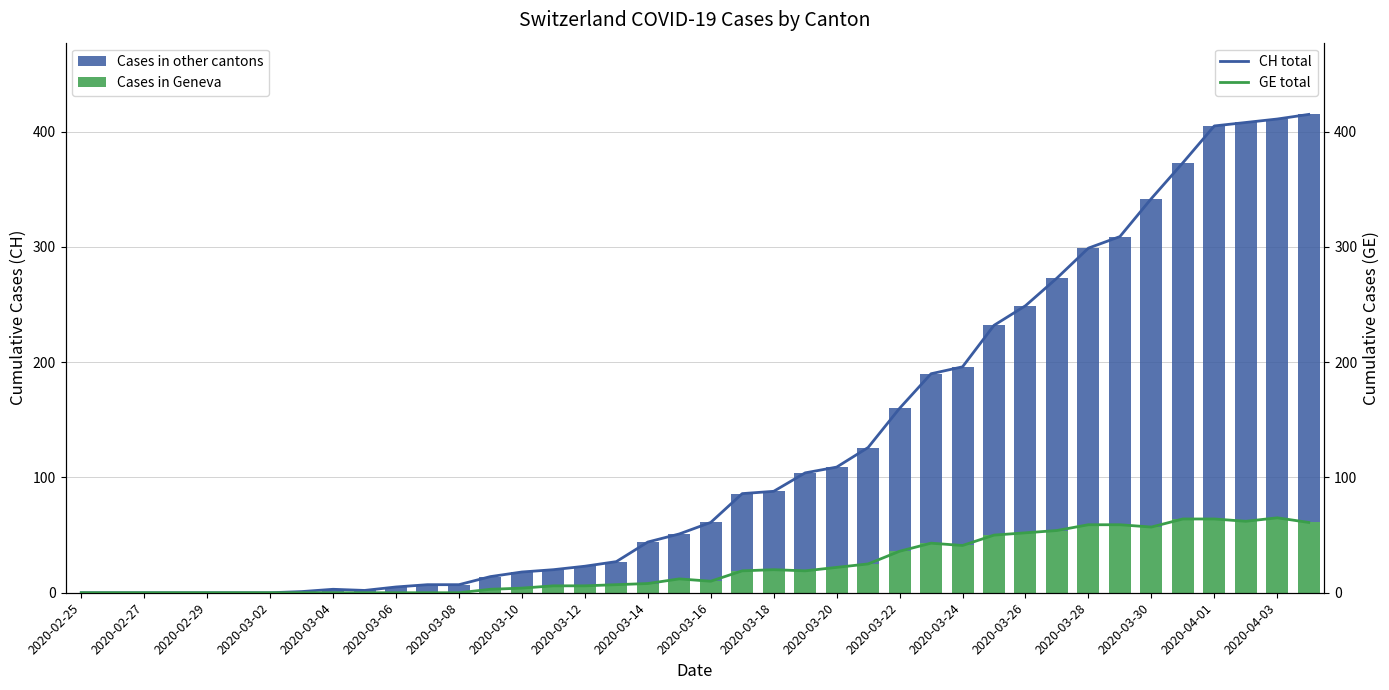

What is the highest value of the GE total series?

65